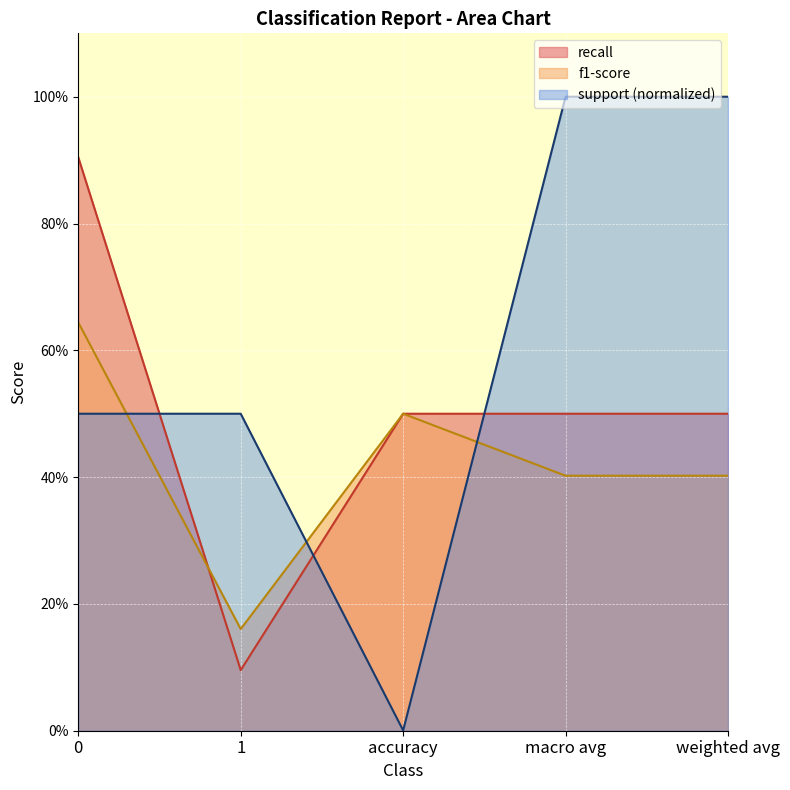

What is the total value across all series at weighted avg?

1.9